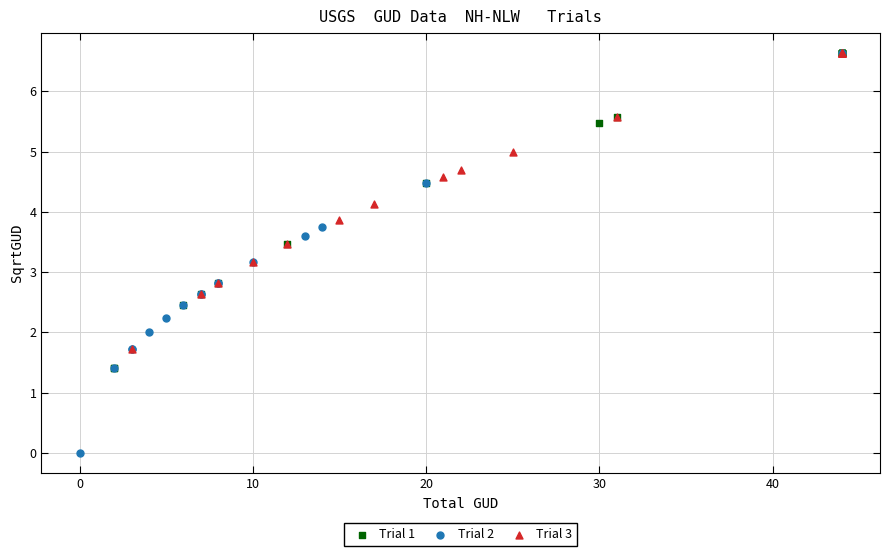

Which series reaches the minimum Y coordinate?

Trial 2